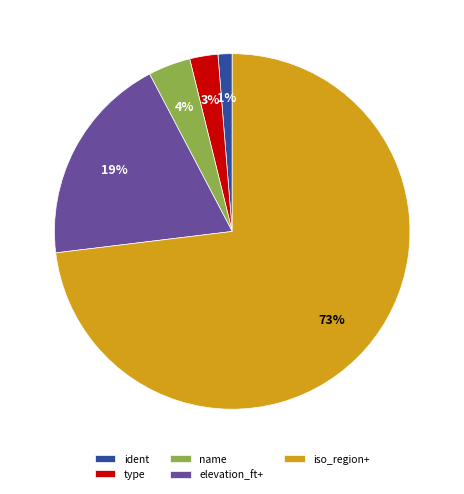

To the nearest percent, what portion does elevation_ft+ represent?

19%